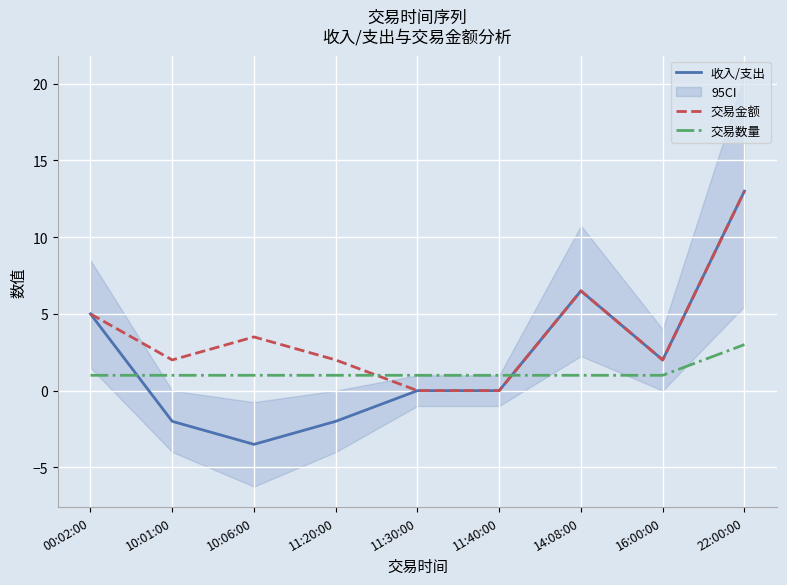

Which category has the highest value in the 交易金额 series?

22:00:00